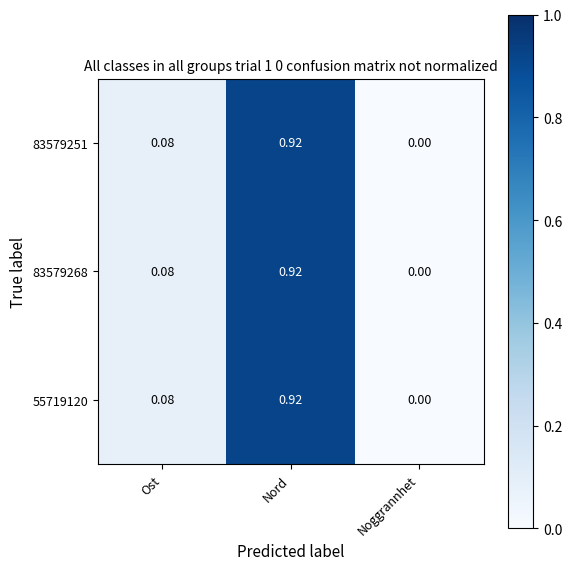

Is the value of 83579251 at Nord greater than the value of 83579268 at Ost?

Yes